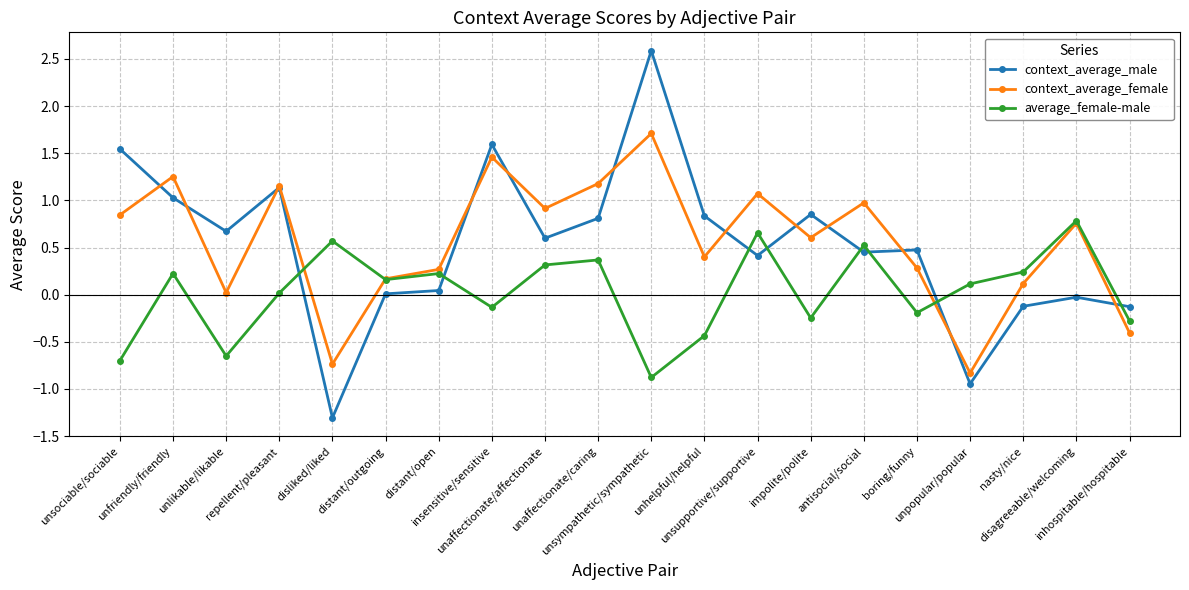

True or false: average_female-male has more than 1 interior local peaks.

True